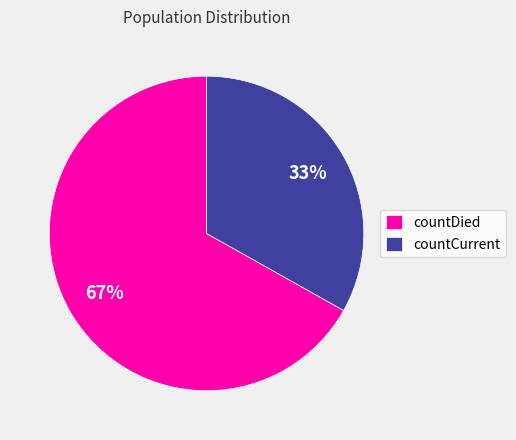

Count the number of slices in the pie.

2